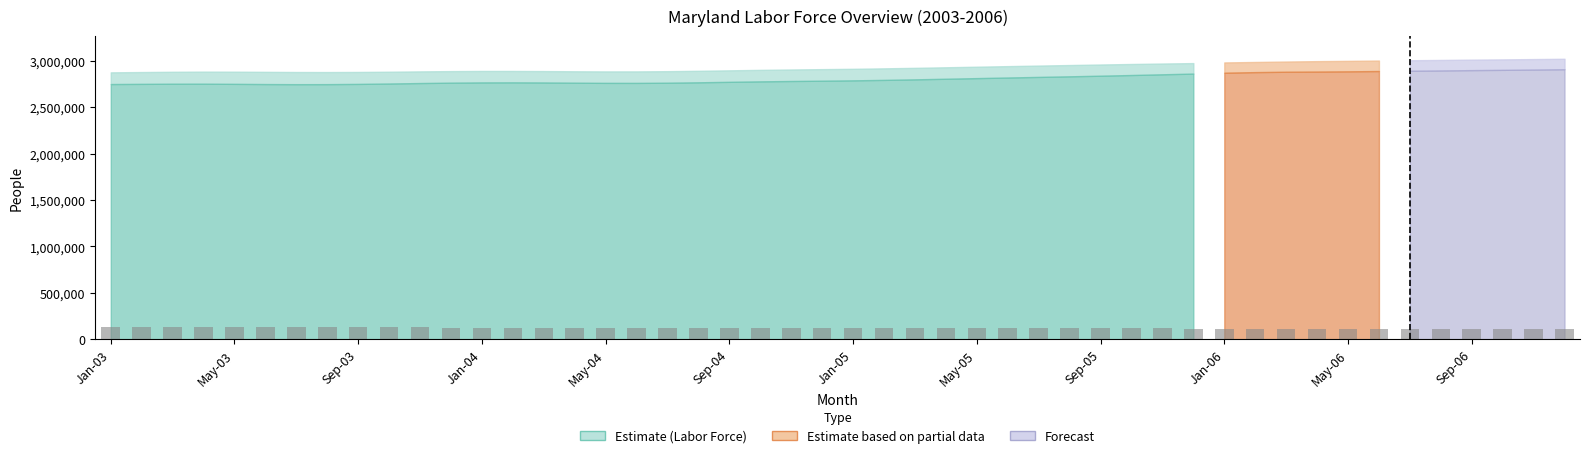

Between Jan-05 and May-06, which is larger?

Jan-05